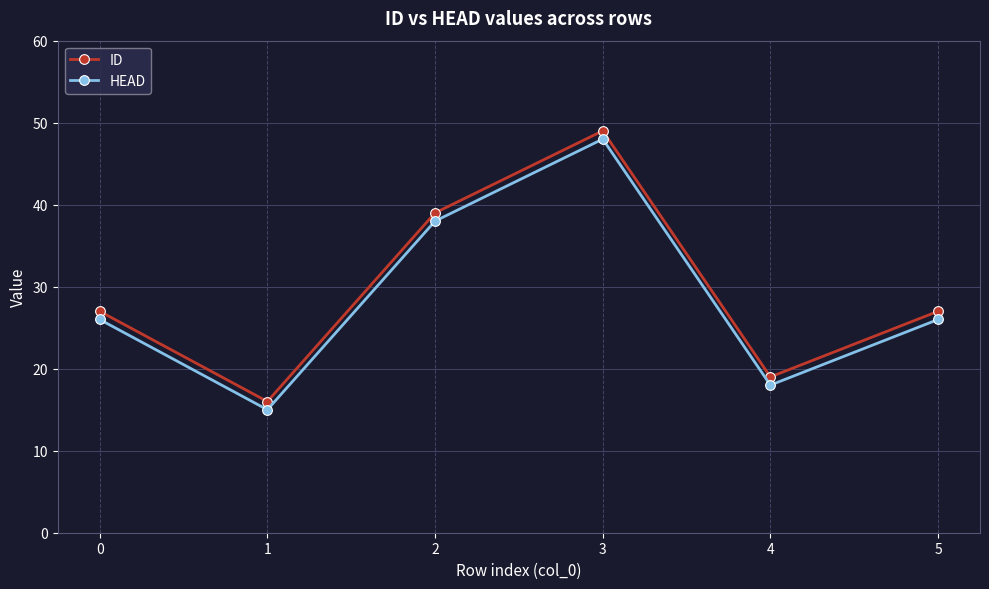

Reading left to right, list all the values displayed in this chart.

ID: 0=27	1=16	2=39	3=49	4=19	5=27
HEAD: 0=26	1=15	2=38	3=48	4=18	5=26